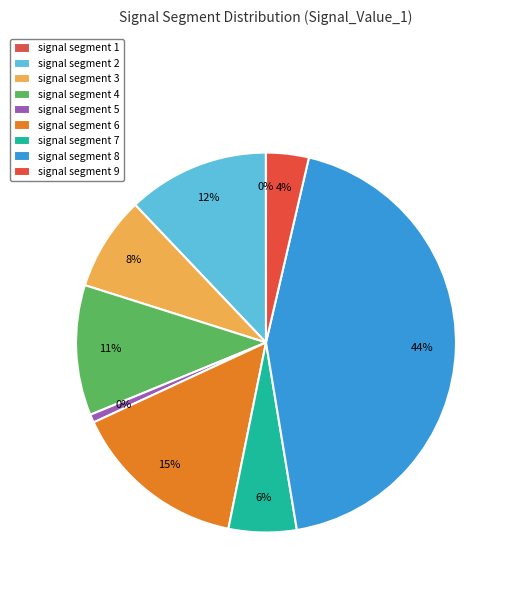

How many segments does this pie chart have?

9